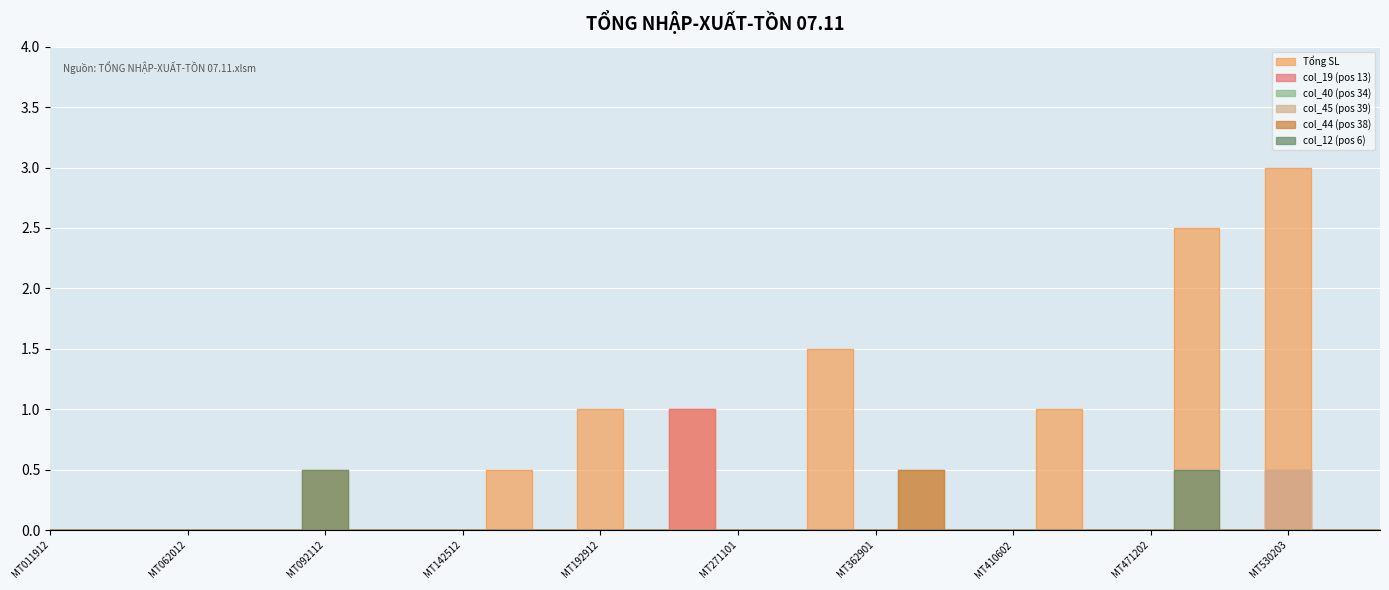

How many interior local peaks does the col_12 (pos 6) series have?

2